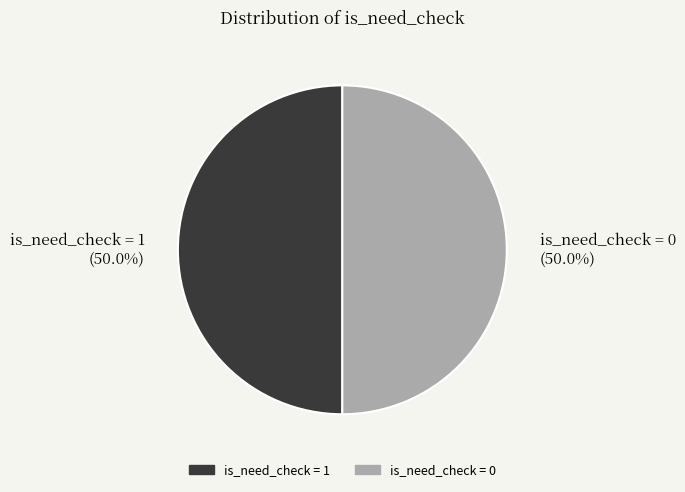

What is the ratio of the value at is_need_check = 0 to the value at is_need_check = 1?

1.0